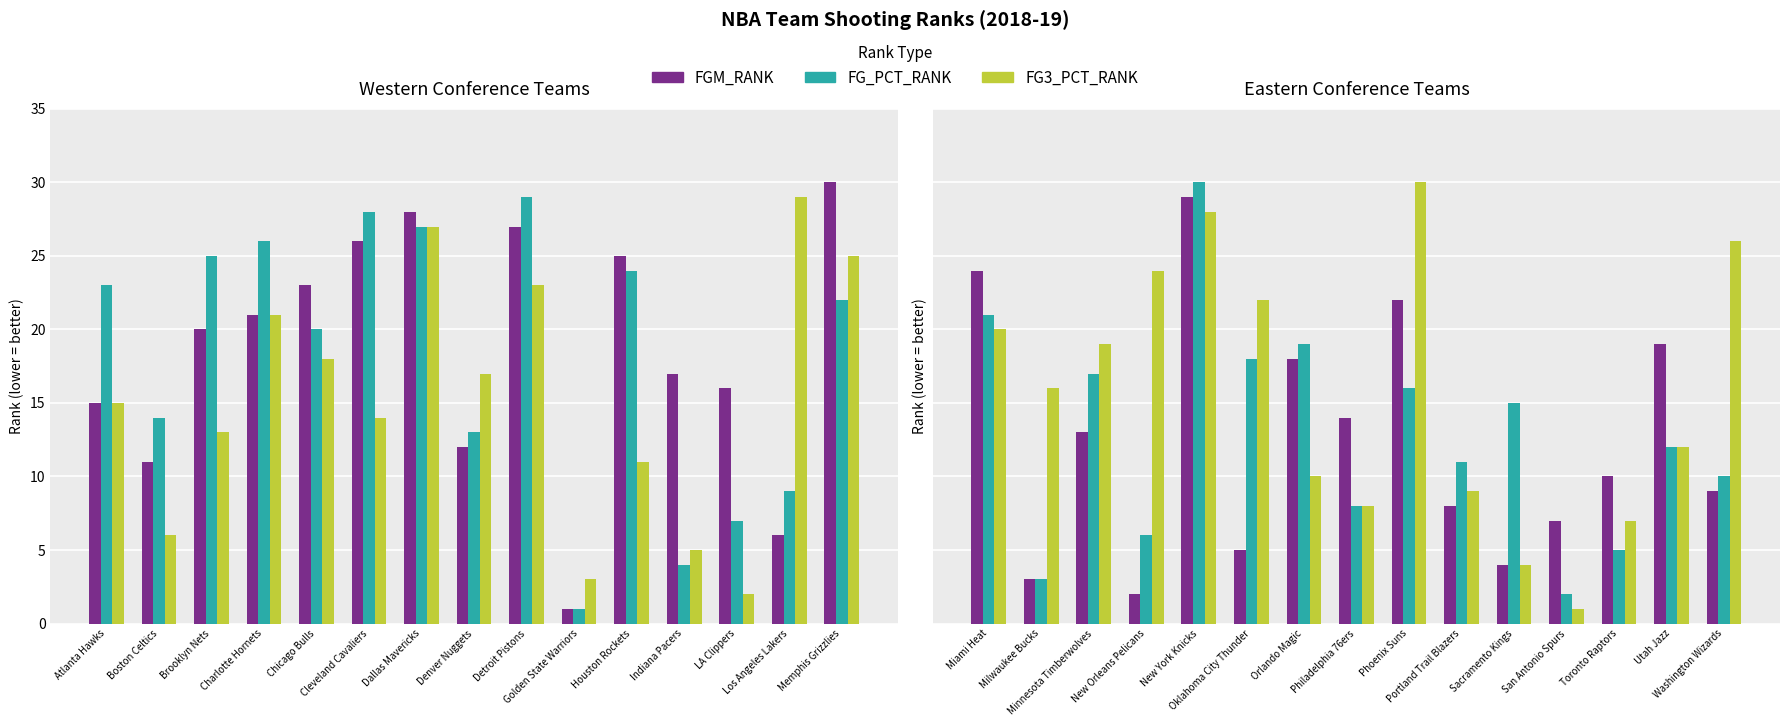

How many groups of bars are there?

15